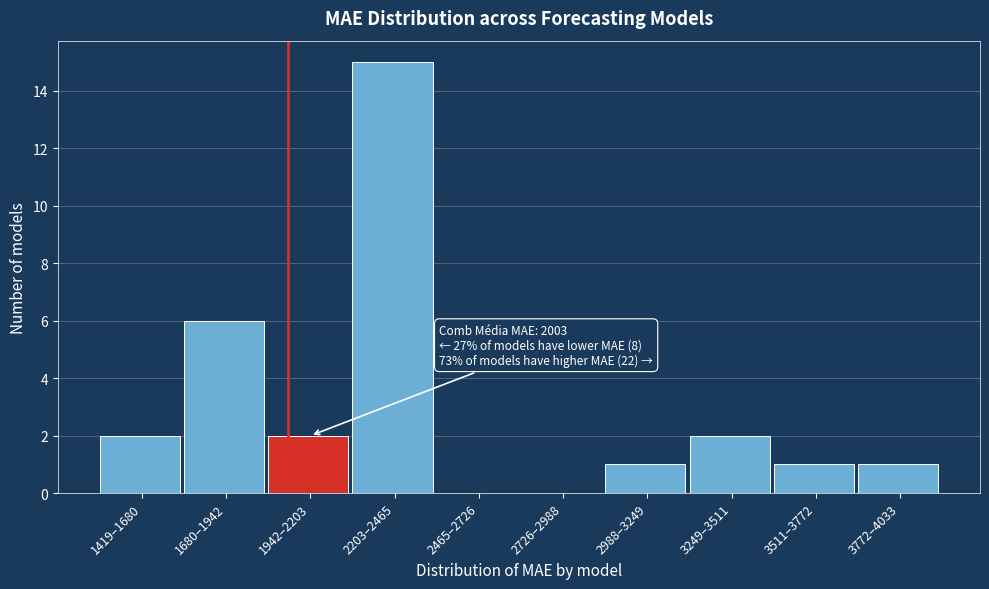

Reading left to right, transcribe all the data shown in this chart.

1419–1680=2	1680–1942=6	1942–2203=2	2203–2465=15	2465–2726=0	2726–2988=0	2988–3249=1	3249–3511=2	3511–3772=1	3772–4033=1